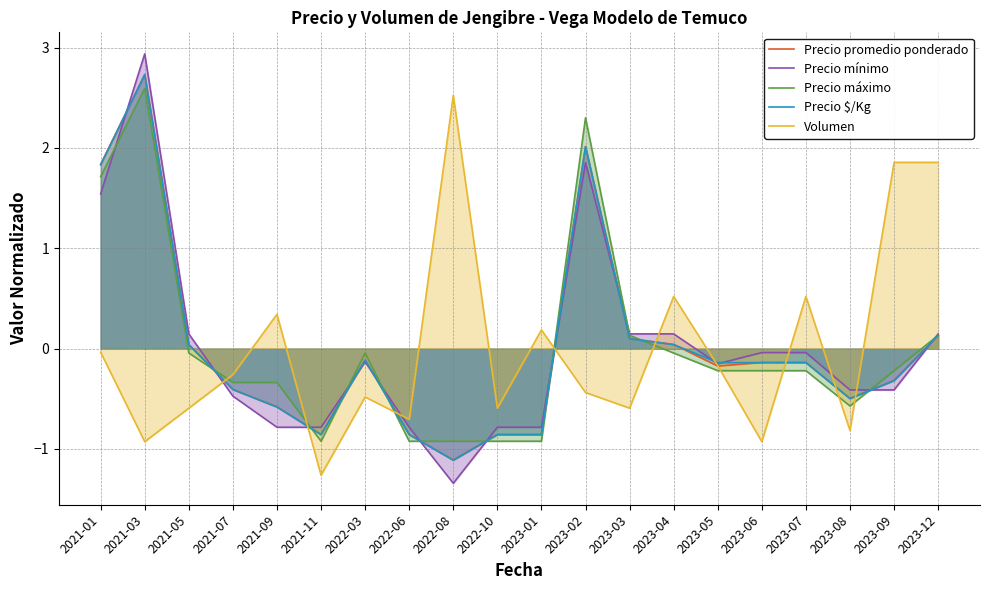

How many interior local peaks does the Precio mínimo series have?

3